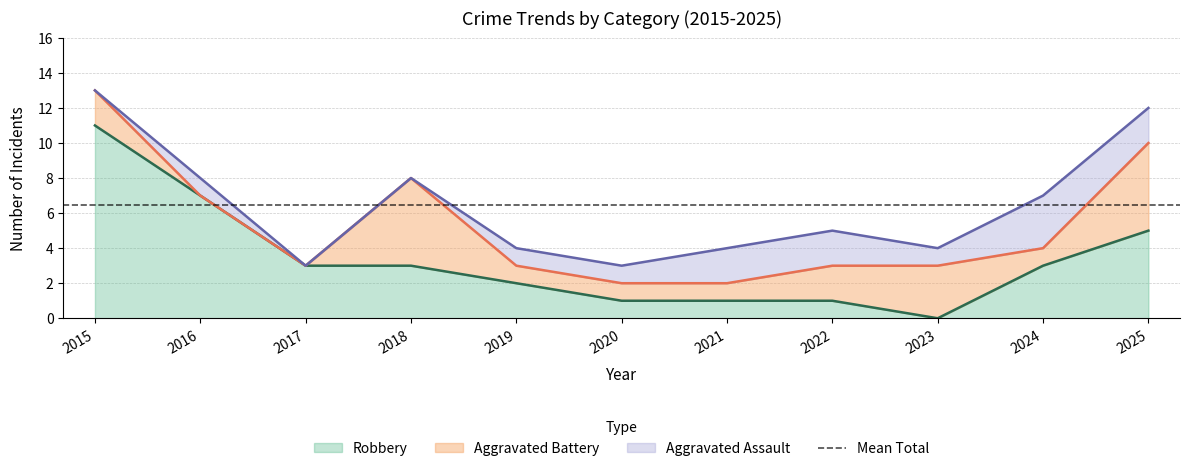

Read the Robbery value at 2016.

7